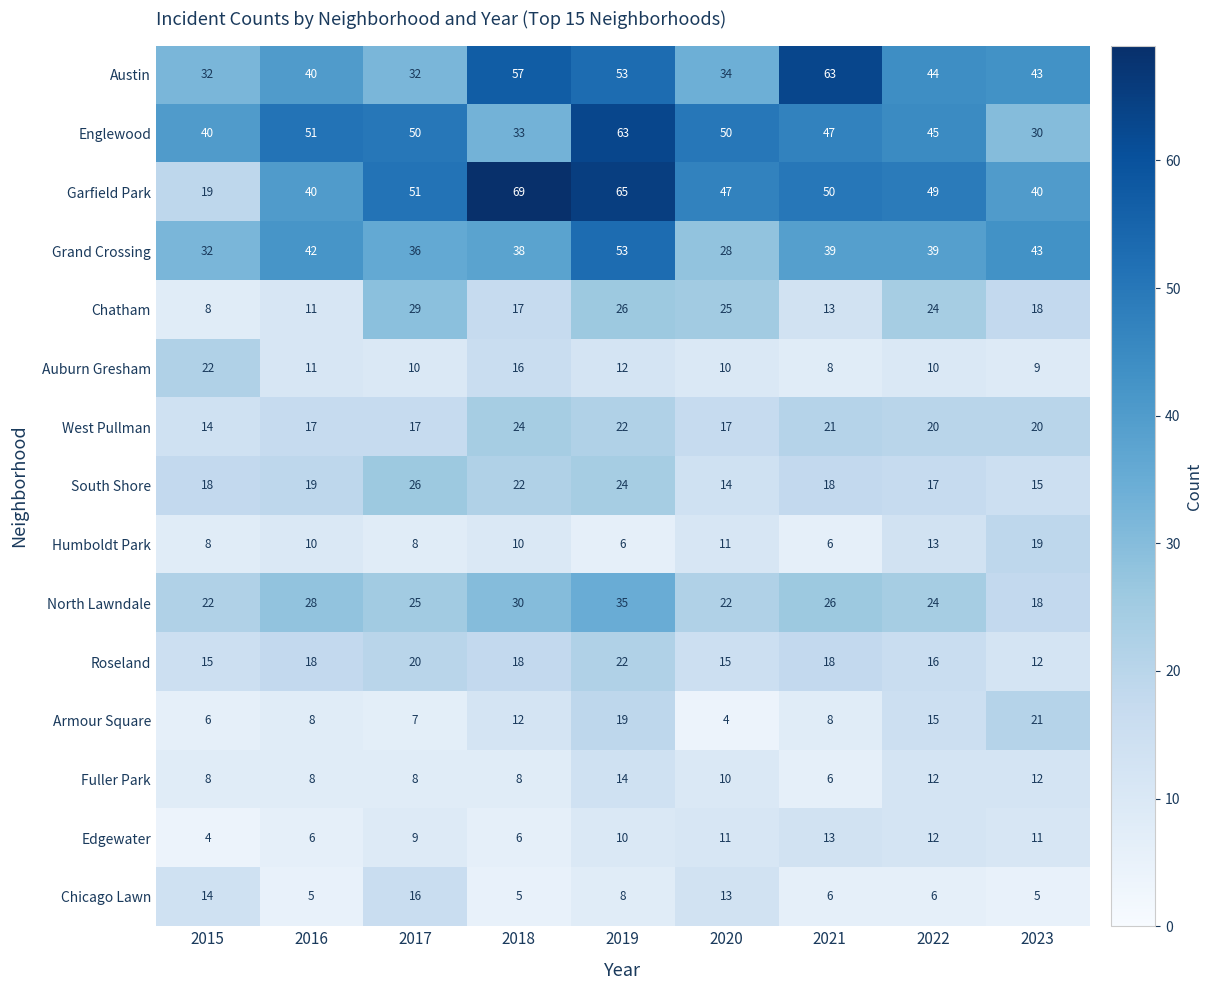

How many distinct data groups are displayed?

15